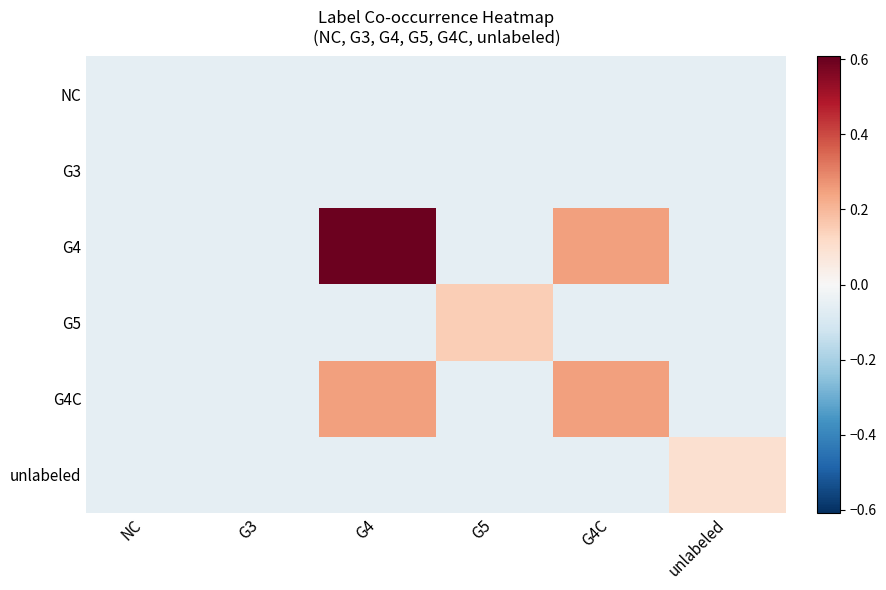

What is the smallest value displayed?

-0.1